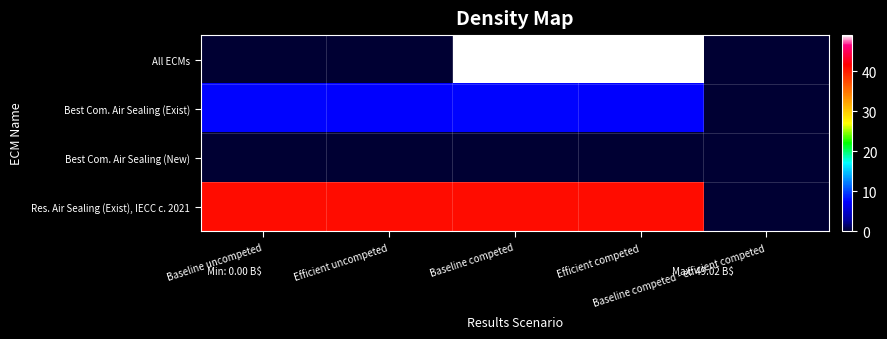

Rank the series by their maximum value, from lowest to highest.

Best Com. Air Sealing (New), Best Com. Air Sealing (Exist), Res. Air Sealing (Exist), IECC c. 2021, All ECMs